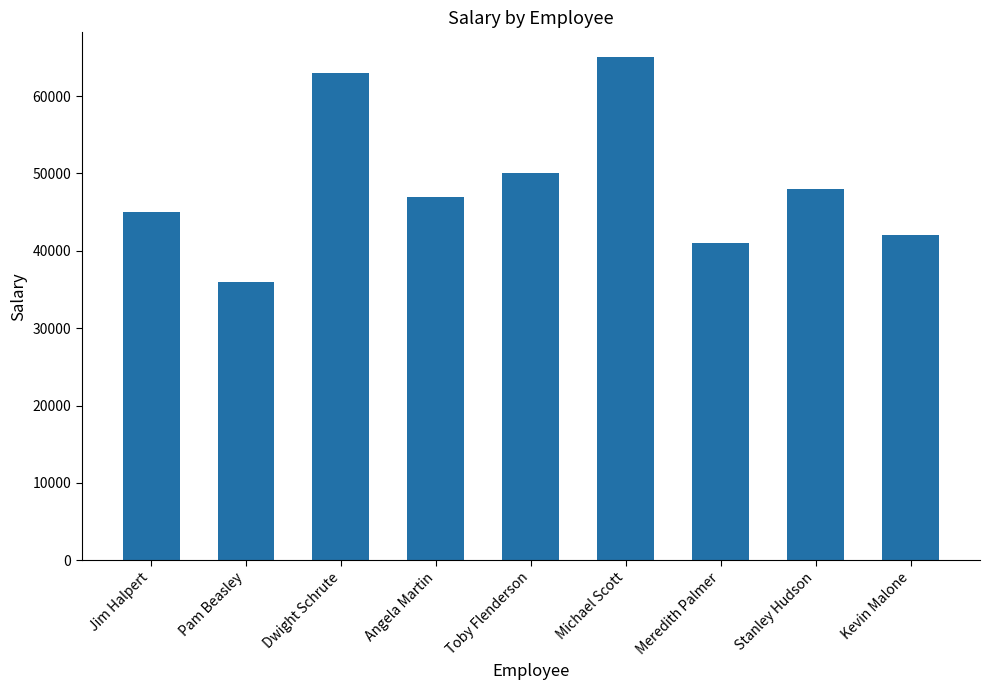

Reading left to right, extract all data points from this chart.

Jim Halpert=45000	Pam Beasley=36000	Dwight Schrute=63000	Angela Martin=47000	Toby Flenderson=50000	Michael Scott=65000	Meredith Palmer=41000	Stanley Hudson=48000	Kevin Malone=42000